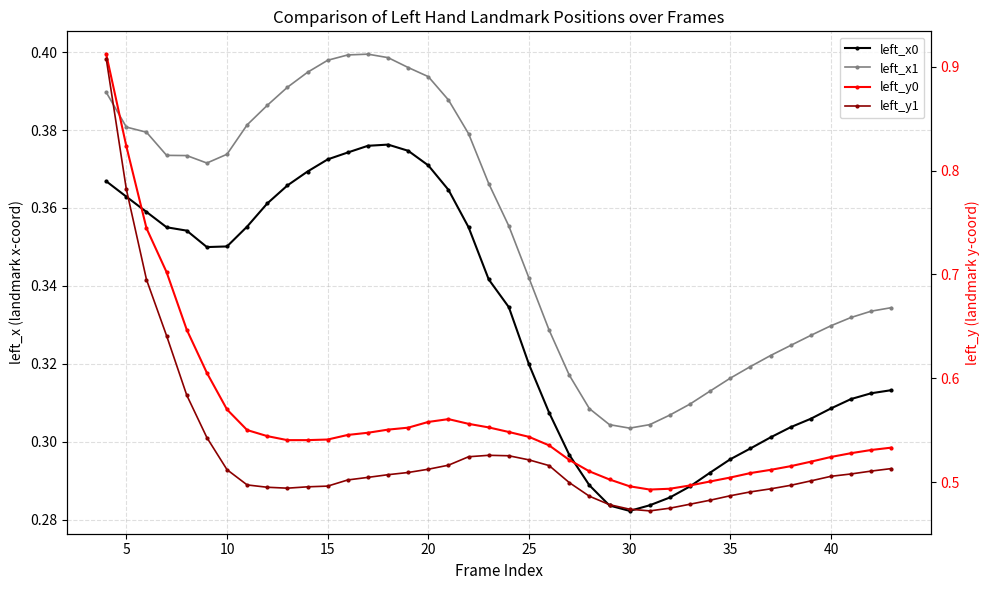

What is the difference between the highest and lowest values at 25?

0.2